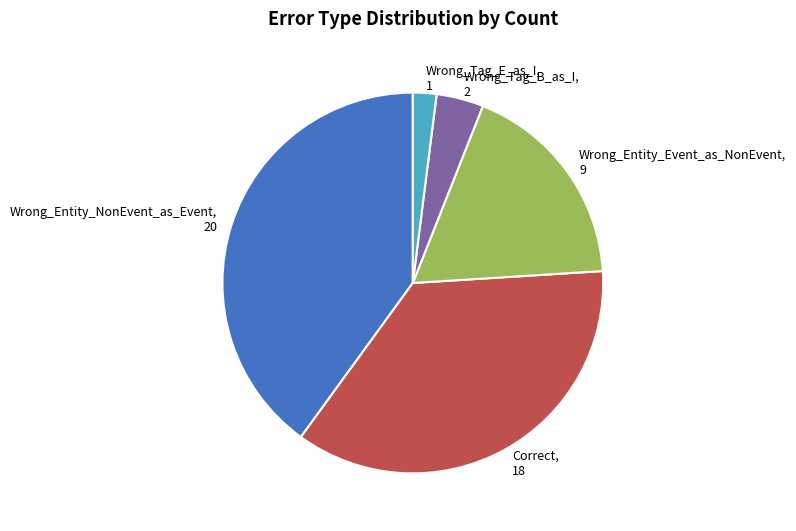

Is the sum of Wrong_Tag_E_as_I, 1 and Wrong_Entity_NonEvent_as_Event, 20 greater than half?

No